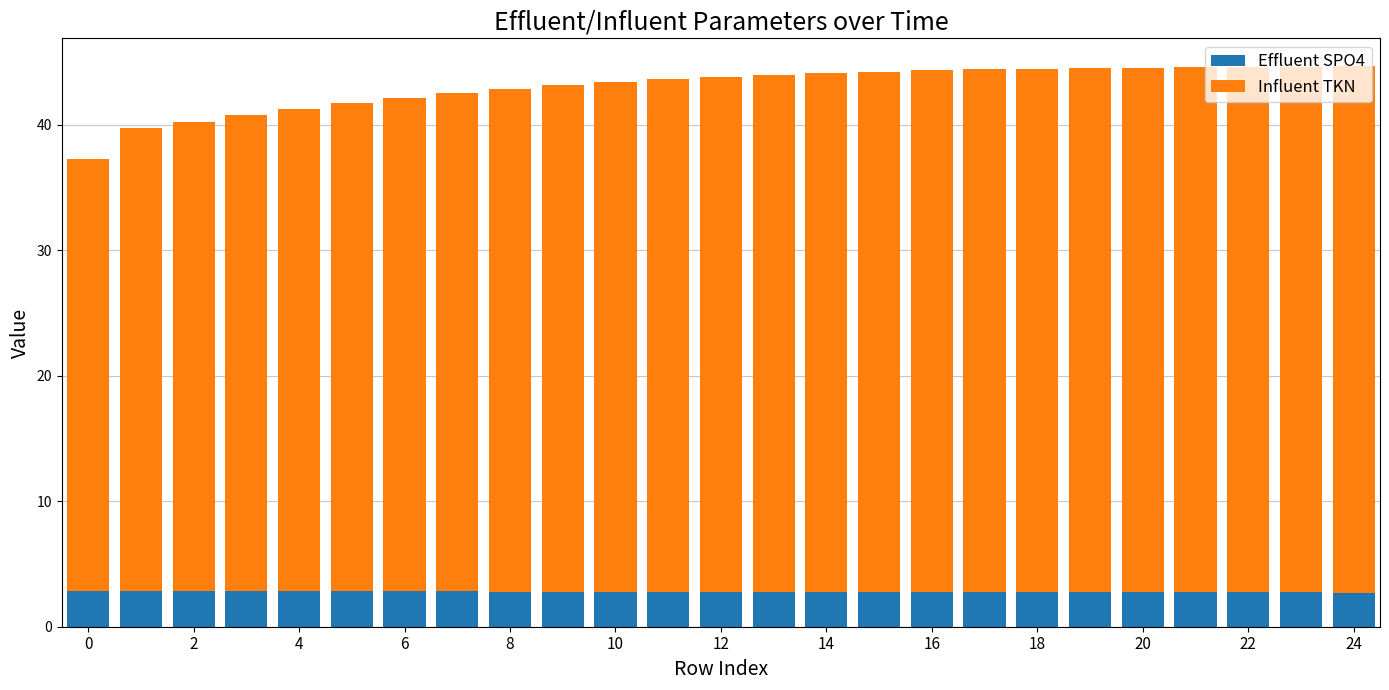

What is the lowest value of the Effluent SPO4 series?

2.7